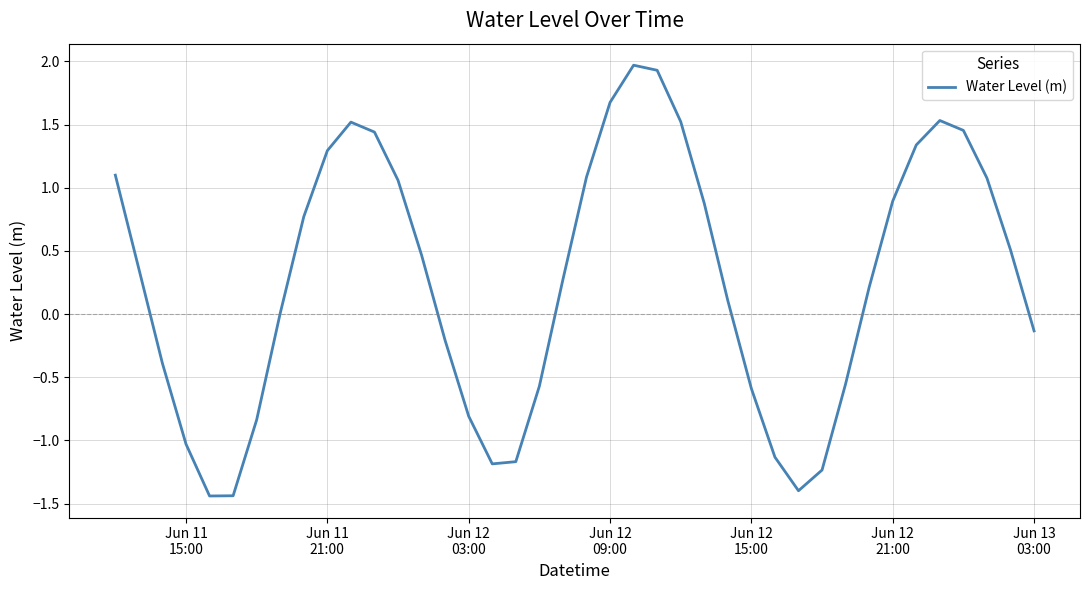

Is this an area chart (filled region under the line)?

No